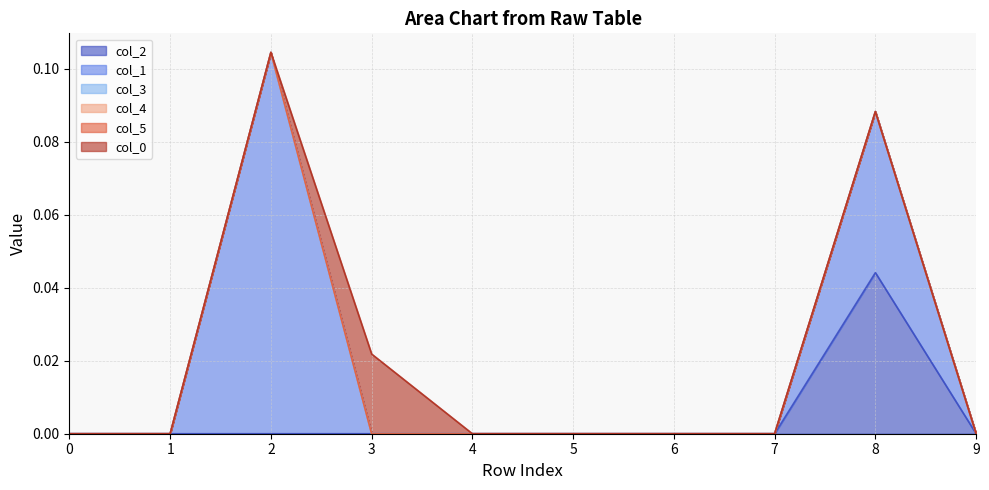

Reading left to right, what are all the values shown in this chart?

col_2: 0.0	0.0	0.0	0.0	0.0	0.0	0.0	0.0	0.0	0.0
col_1: 0.0	0.0	0.1	0.0	0.0	0.0	0.0	0.0	0.0	0.0
col_3: 0.0	0.0	0.0	0.0	0.0	0.0	0.0	0.0	0.0	0.0
col_4: 0.0	0.0	0.0	0.0	0.0	0.0	0.0	0.0	0.0	0.0
col_5: 0.0	0.0	0.0	0.0	0.0	0.0	0.0	0.0	0.0	0.0
col_0: 0.0	0.0	0.0	0.0	0.0	0.0	0.0	0.0	0.0	0.0